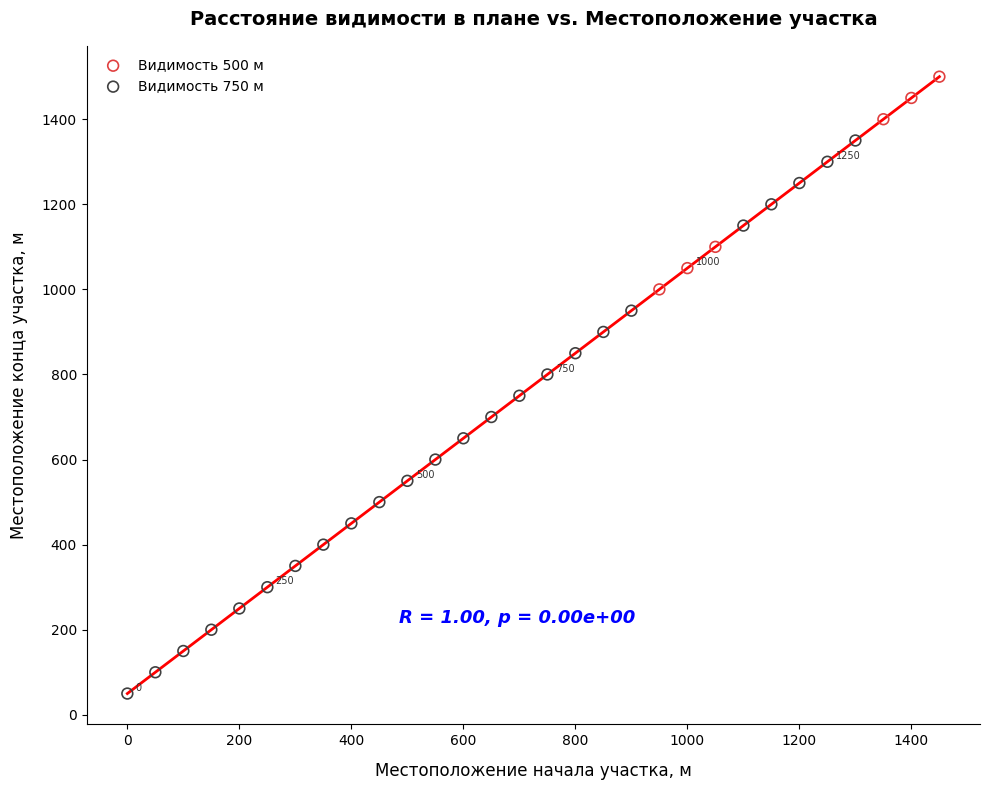

Which series contains the highest Y value?

Видимость 500 м